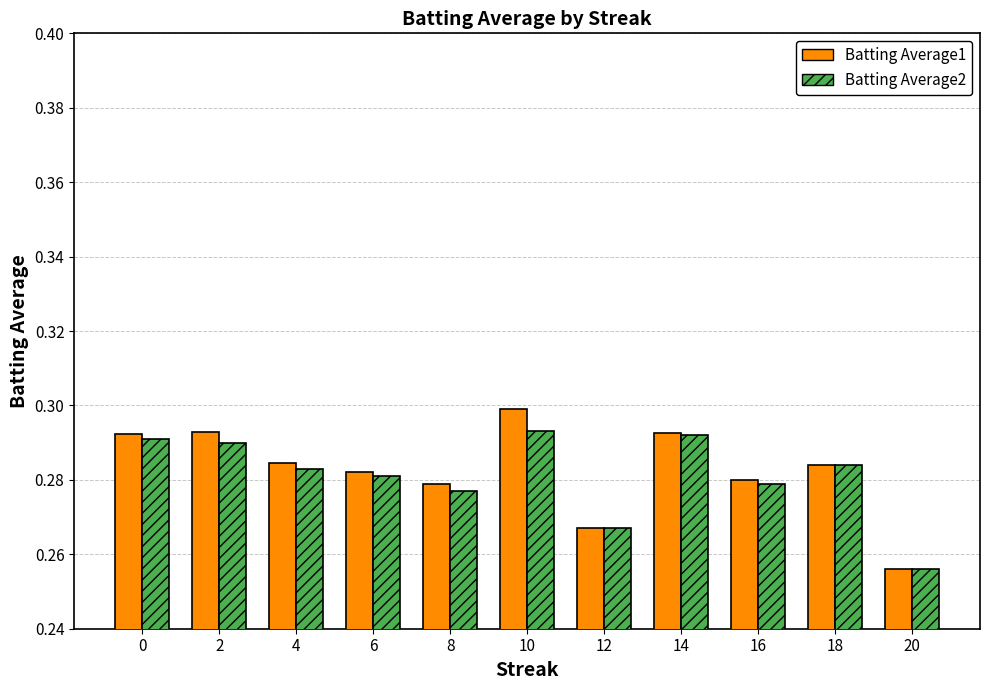

Is the value of Batting Average1 at 6 greater than the value of Batting Average2 at 10?

No